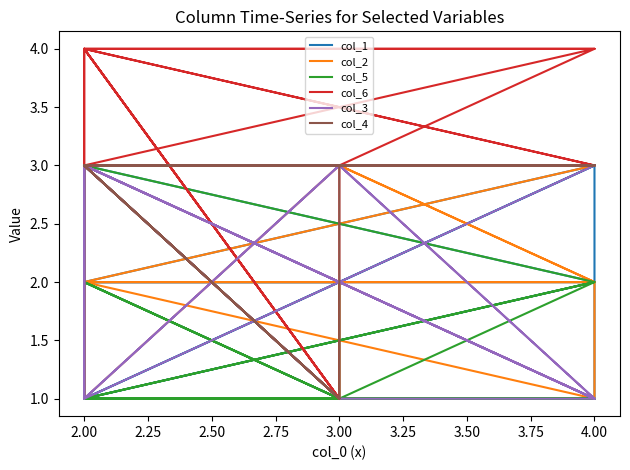

How many distinct data groups are displayed?

6